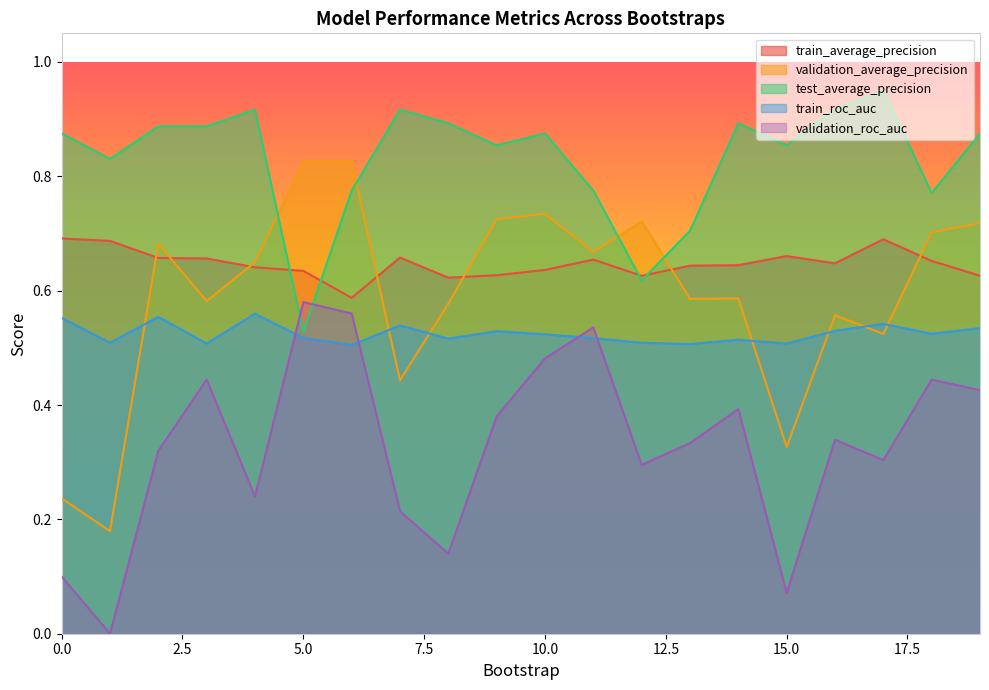

Reading right to left, extract all data points from this chart.

train_average_precision: 0.6	0.7	0.7	0.6	0.7	0.6	0.6	0.6	0.7	0.6	0.6	0.6	0.7	0.6	0.6	0.6	0.7	0.7	0.7	0.7
validation_average_precision: 0.7	0.7	0.5	0.6	0.3	0.6	0.6	0.7	0.7	0.7	0.7	0.6	0.4	0.8	0.8	0.6	0.6	0.7	0.2	0.2
test_average_precision: 0.9	0.8	0.9	0.9	0.9	0.9	0.7	0.6	0.8	0.9	0.9	0.9	0.9	0.8	0.5	0.9	0.9	0.9	0.8	0.9
train_roc_auc: 0.5	0.5	0.5	0.5	0.5	0.5	0.5	0.5	0.5	0.5	0.5	0.5	0.5	0.5	0.5	0.6	0.5	0.6	0.5	0.6
validation_roc_auc: 0.4	0.4	0.3	0.3	0.1	0.4	0.3	0.3	0.5	0.5	0.4	0.1	0.2	0.6	0.6	0.2	0.4	0.3	0.0	0.1